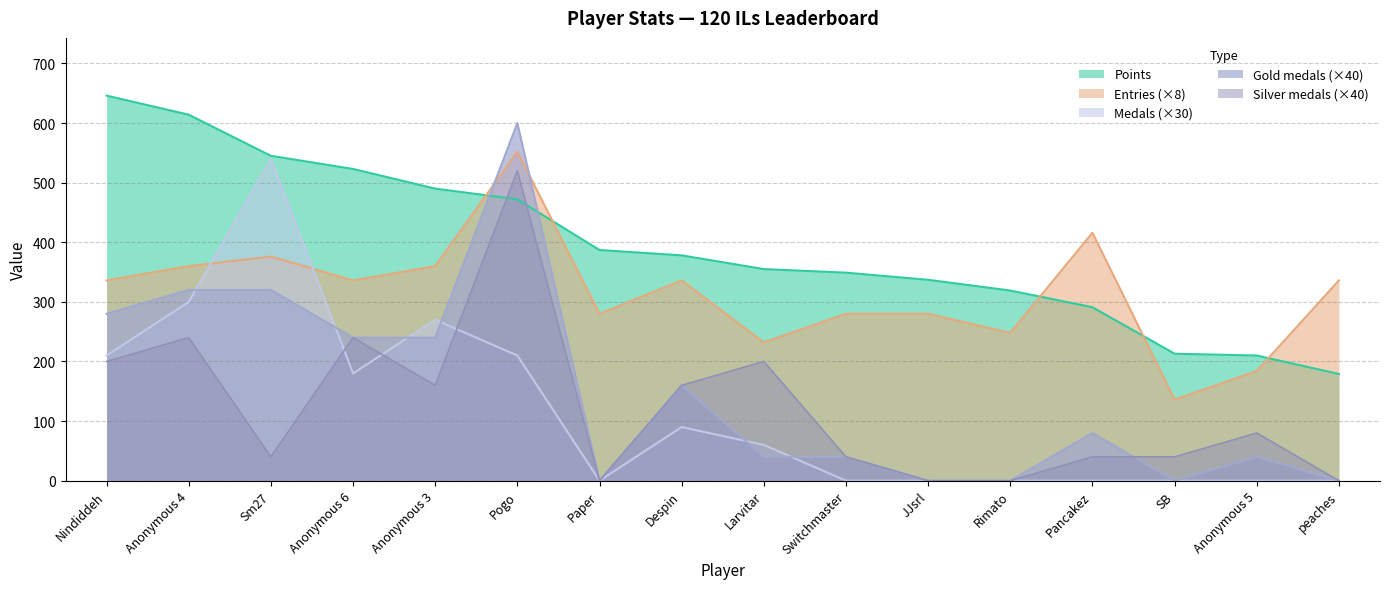

How many interior local peaks does the Gold series have?

4